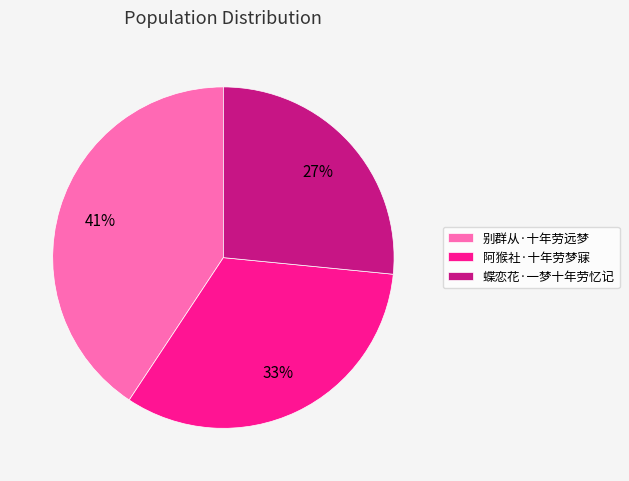

What is the largest slice in the pie chart?

别群从·十年劳远梦